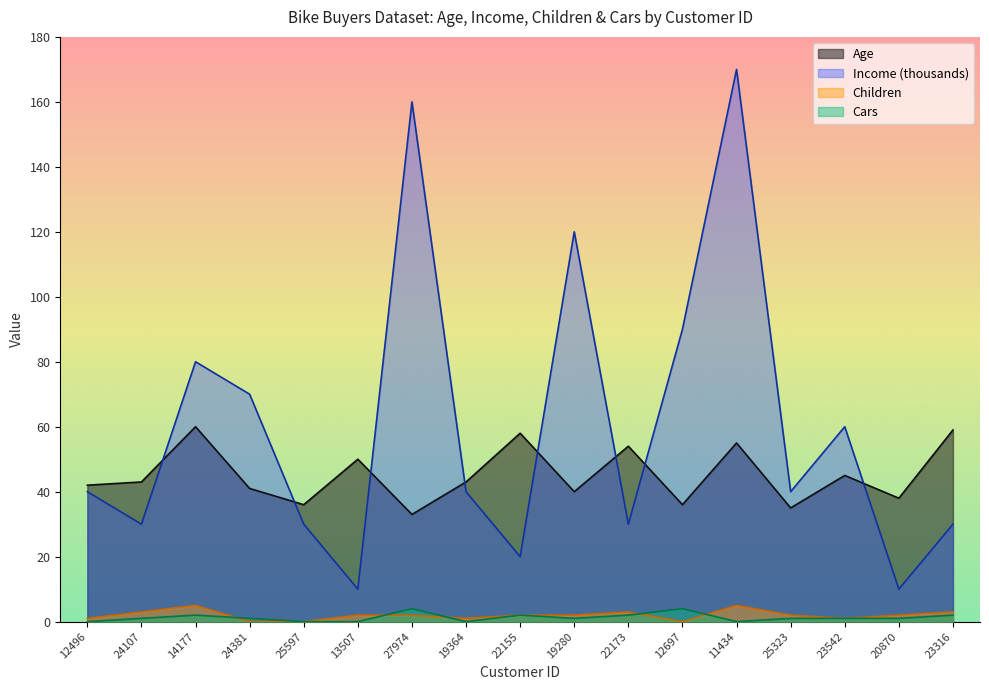

True or false: Children and Age intersect in this chart.

False